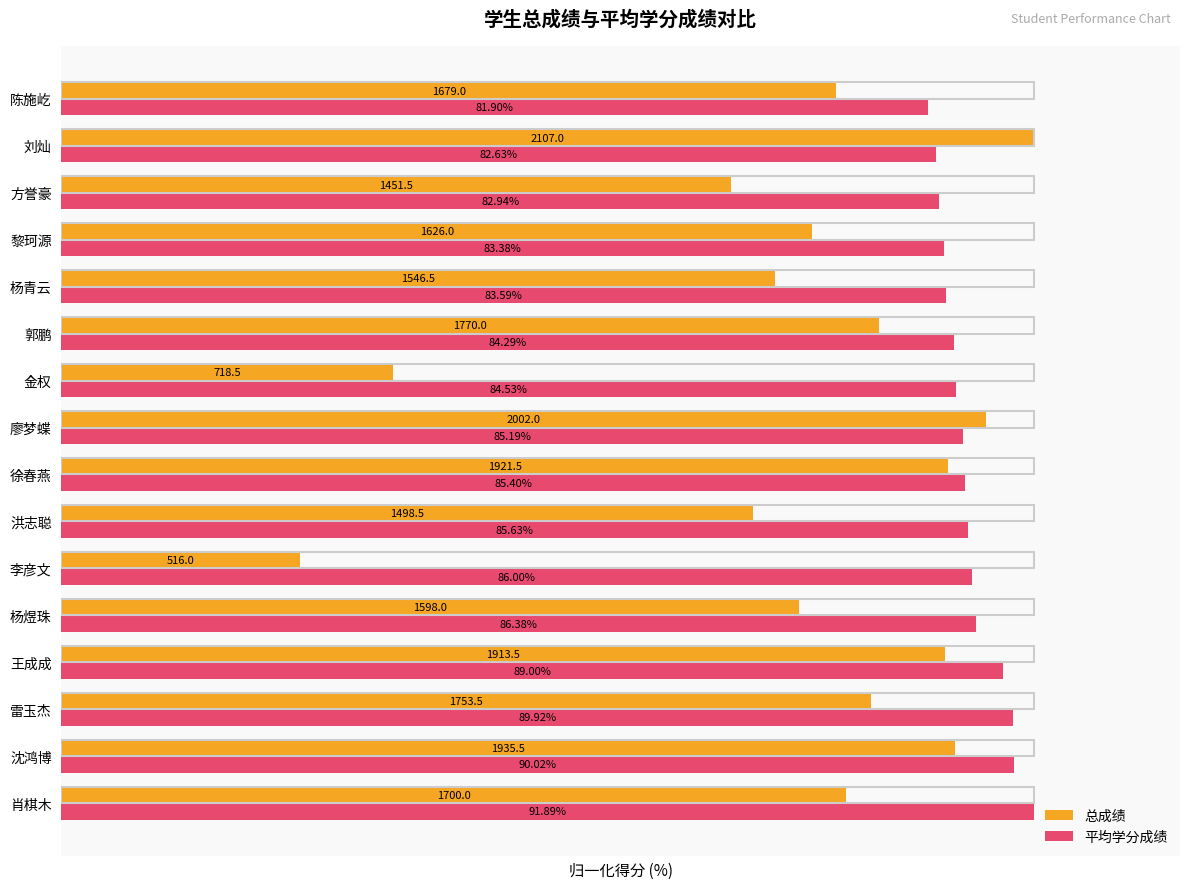

What is the average value of the 总成绩 series?

76.3